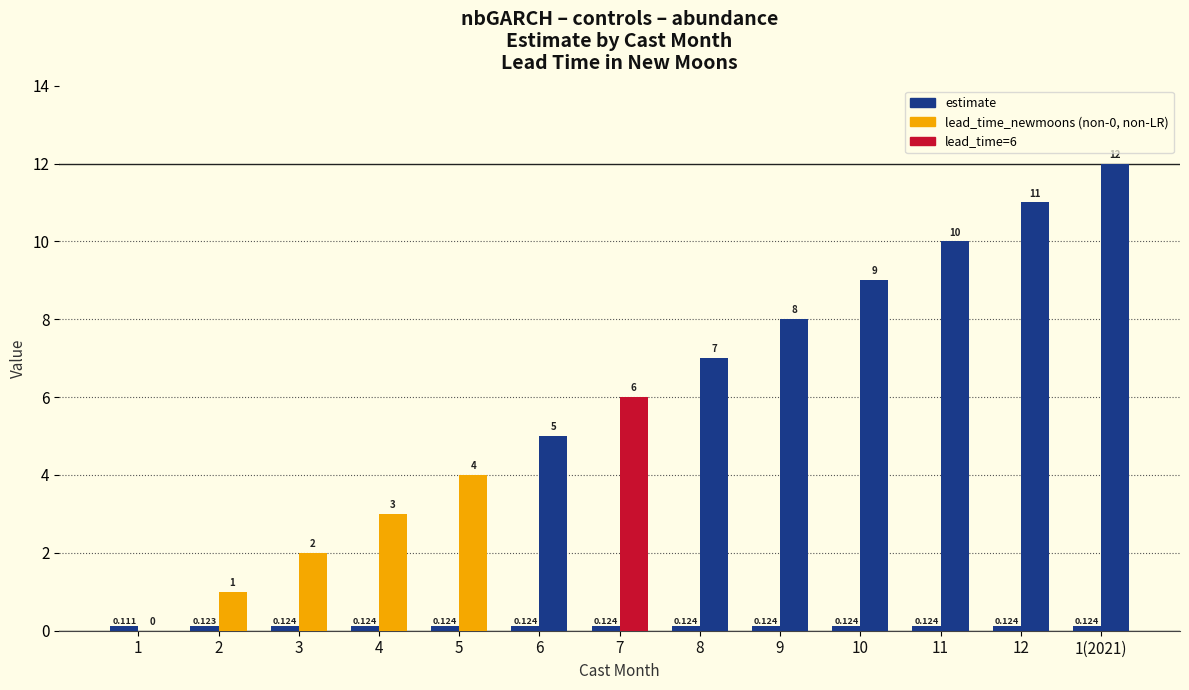

How many distinct data groups are displayed?

2